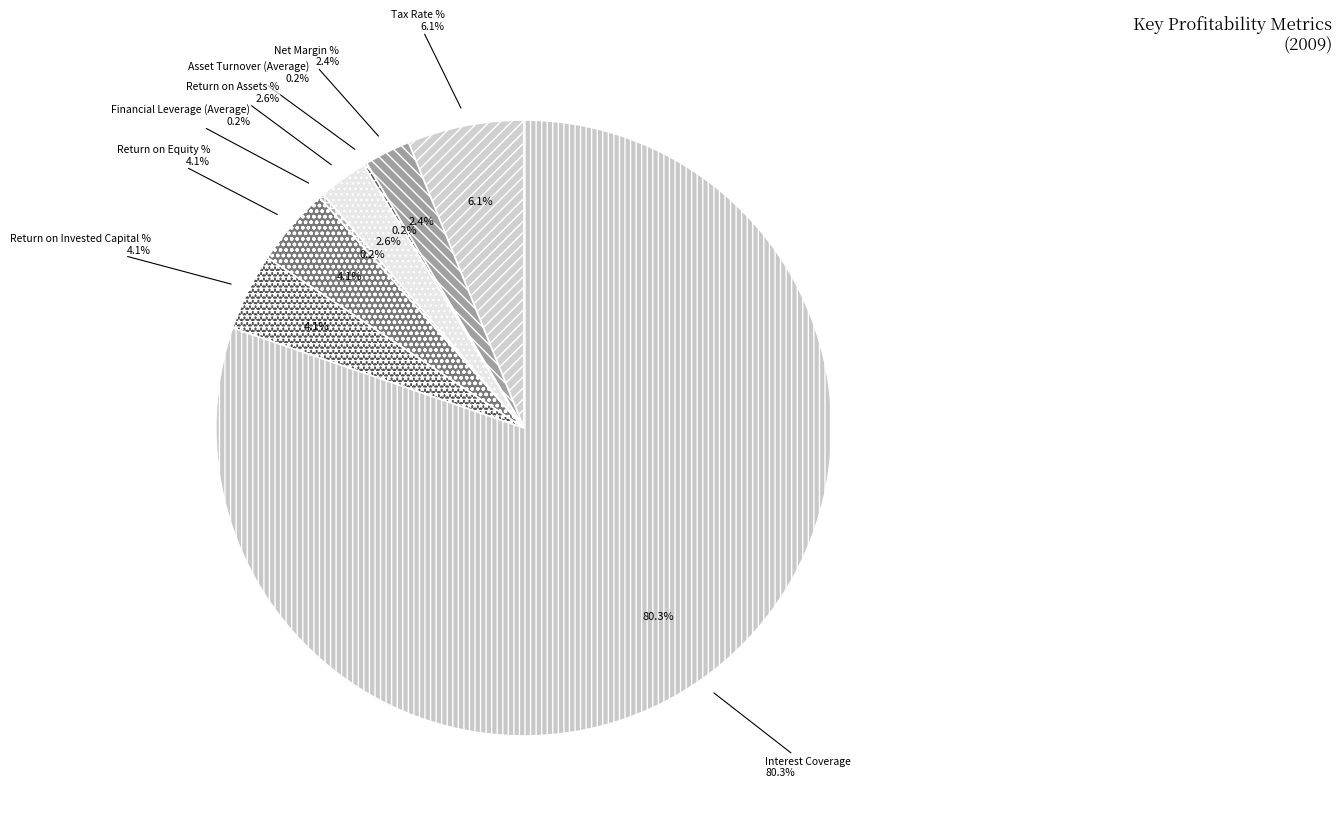

Combined, what portion of the pie is Net Margin % and Tax Rate %?

8.5%